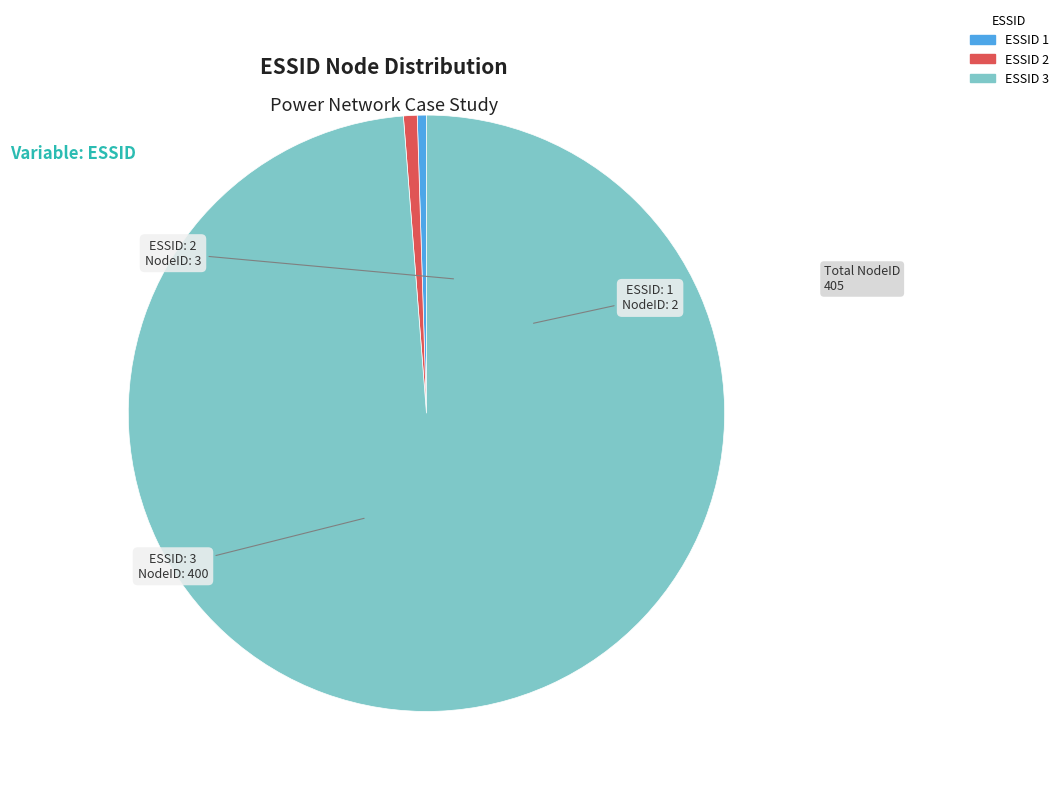

Is there a majority slice in this chart?

Yes